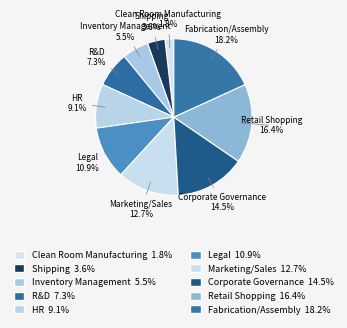

How many slices are in this pie chart?

10